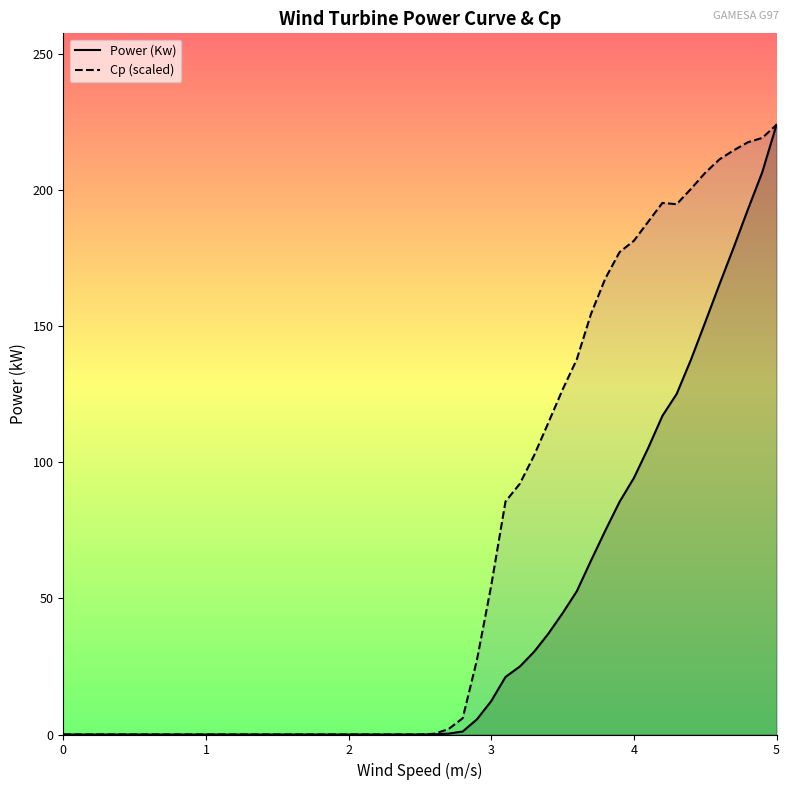

Reading left to right, transcribe all the data shown in this chart.

Power (Kw): 0.0	0.0	0.0	0.0	0.0	0.0	0.0	0.0	0.0	0.0	0.0	0.0	0.0	0.0	0.0	0.0	0.3	1.1	5.6	12.3	21.1	24.9	30.4	37.0	44.5	52.6	64.0	74.9	85.5	94.2	105.2	117.0	125.1	137.7	151.4	165.4	178.9	193.0	206.6	224.0
Cp (scaled): 0.0	0.0	0.0	0.0	0.0	0.0	0.0	0.0	0.0	0.0	0.0	0.0	0.0	0.0	0.0	0.3	2.0	6.0	27.4	54.7	85.6	92.1	102.5	114.5	126.7	137.8	154.6	167.5	177.2	181.4	188.4	195.3	194.8	200.4	206.4	211.3	214.6	217.6	219.2	224.0